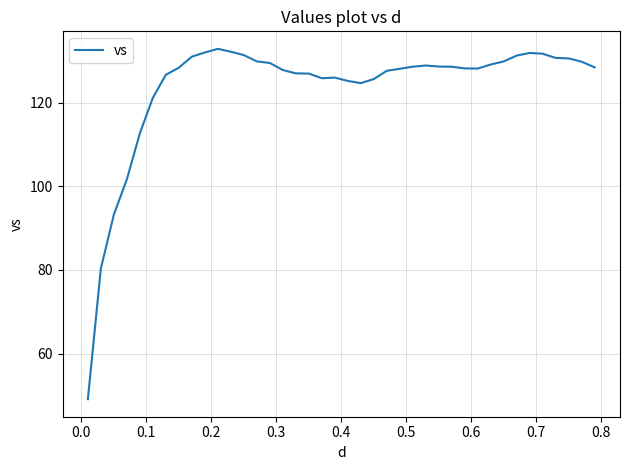

What is the greatest value displayed?

132.8